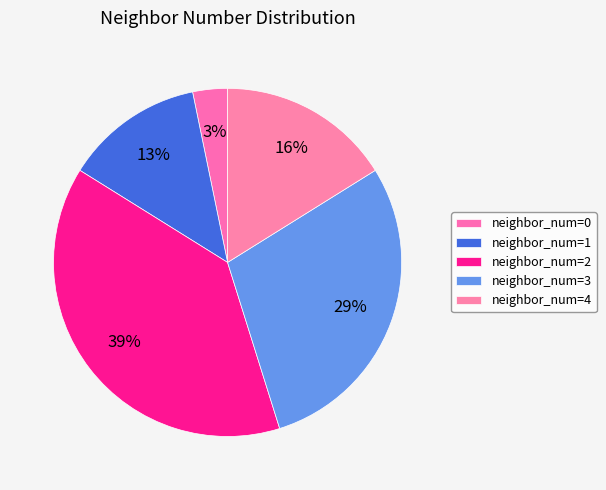

How many slices are in this pie chart?

5